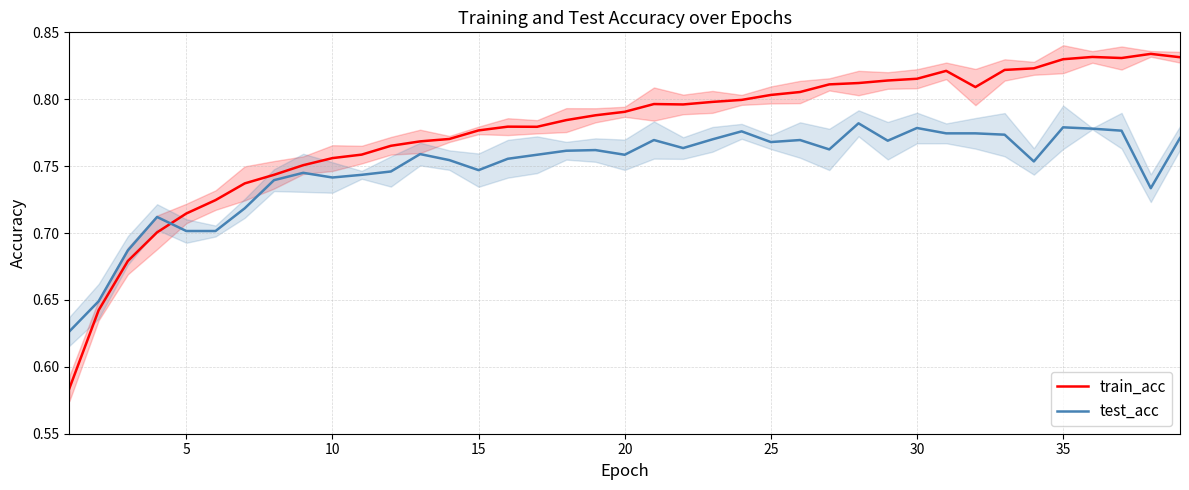

What is the minimum value for test_acc?

0.6